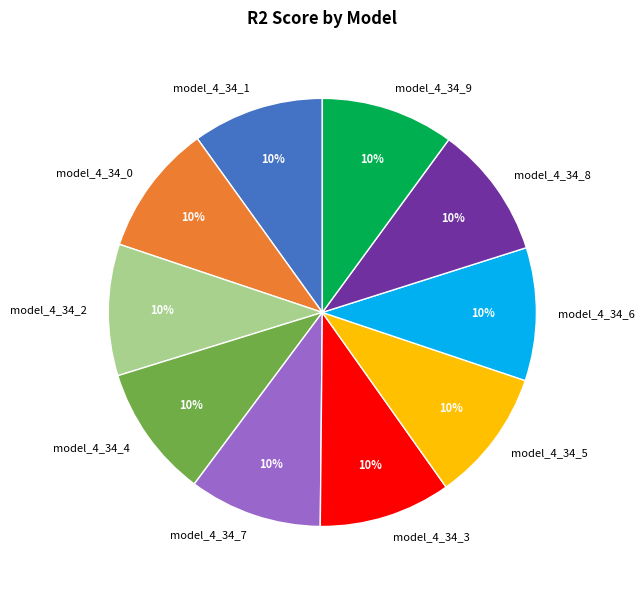

Is it true that model_4_34_0 is 15% of the pie?

False